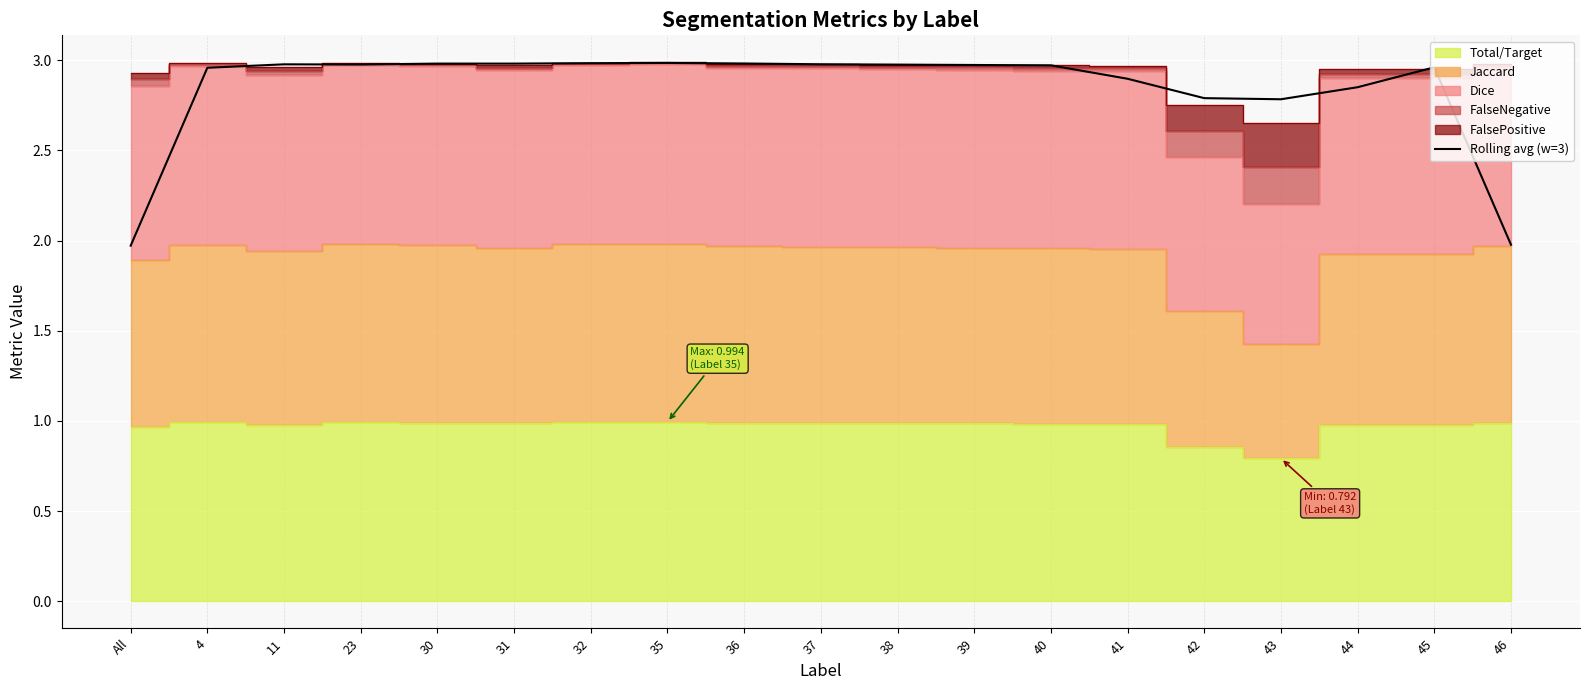

What value does the data have at 36?

3.0